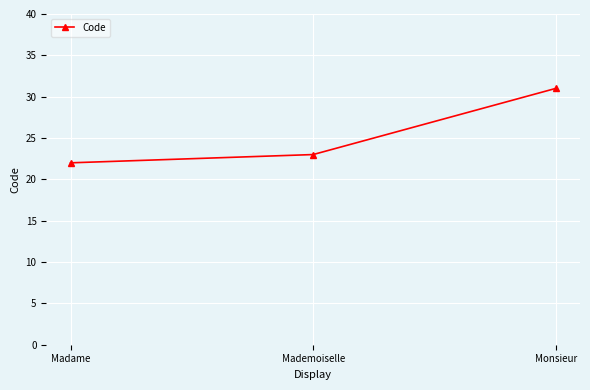

Which has a higher value, Madame or Mademoiselle?

Mademoiselle